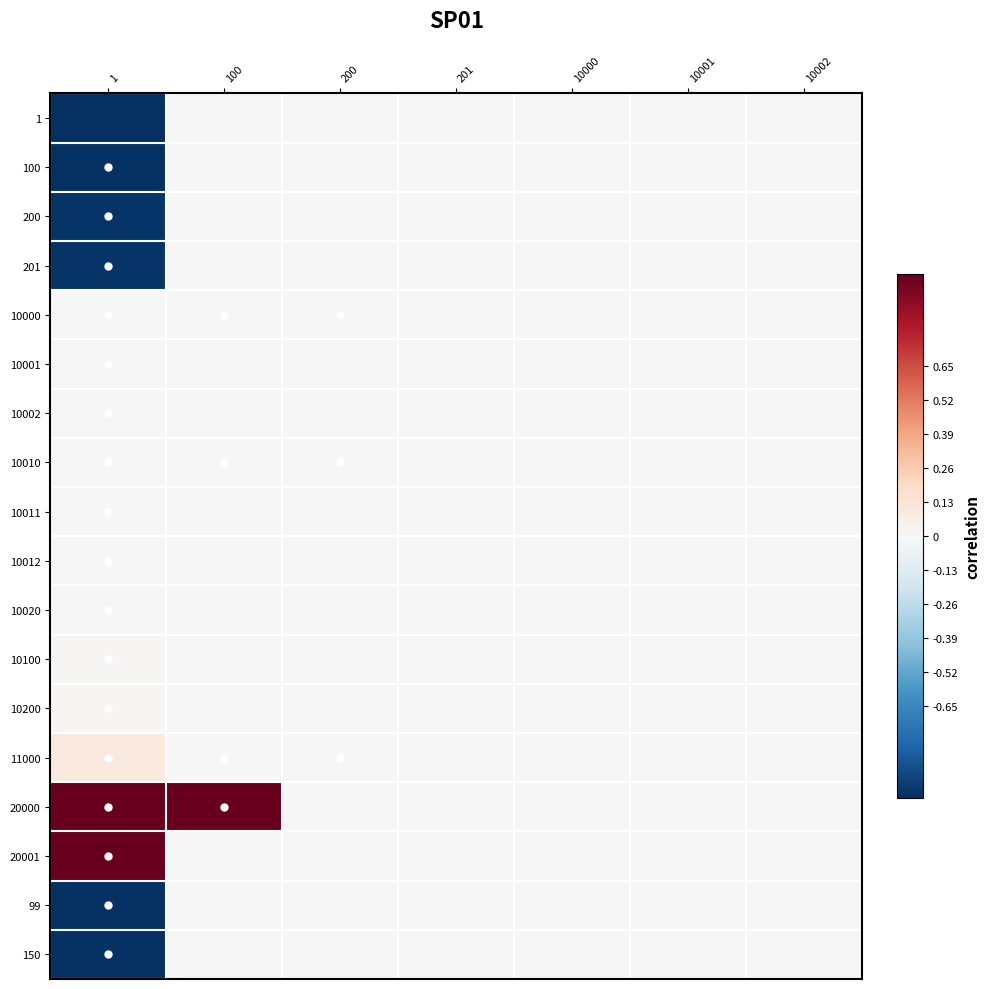

Reading left to right, extract all data points from this chart.

1: 1=-1.0	100=0.0	200=0.0	201=0.0	10000=0.0	10001=0.0	10002=0.0
100: 1=-1.0	100=0.0	200=0.0	201=0.0	10000=0.0	10001=0.0	10002=0.0
200: 1=-1.0	100=0.0	200=0.0	201=0.0	10000=0.0	10001=0.0	10002=0.0
201: 1=-1.0	100=0.0	200=0.0	201=0.0	10000=0.0	10001=0.0	10002=0.0
10000: 1=-0.0	100=0.0	200=0.0	201=0.0	10000=0.0	10001=0.0	10002=0.0
10001: 1=0.0	100=0.0	200=0.0	201=0.0	10000=0.0	10001=0.0	10002=0.0
10002: 1=0.0	100=0.0	200=0.0	201=0.0	10000=0.0	10001=0.0	10002=0.0
10010: 1=0.0	100=0.0	200=0.0	201=0.0	10000=0.0	10001=0.0	10002=0.0
10011: 1=0.0	100=0.0	200=0.0	201=0.0	10000=0.0	10001=0.0	10002=0.0
10012: 1=0.0	100=0.0	200=0.0	201=0.0	10000=0.0	10001=0.0	10002=0.0
10020: 1=0.0	100=0.0	200=0.0	201=0.0	10000=0.0	10001=0.0	10002=0.0
10100: 1=0.0	100=0.0	200=0.0	201=0.0	10000=0.0	10001=0.0	10002=0.0
10200: 1=0.0	100=0.0	200=0.0	201=0.0	10000=0.0	10001=0.0	10002=0.0
11000: 1=0.1	100=0.0	200=0.0	201=0.0	10000=0.0	10001=0.0	10002=0.0
20000: 1=1.0	100=1.0	200=0.0	201=0.0	10000=0.0	10001=0.0	10002=0.0
20001: 1=1.0	100=0.0	200=0.0	201=0.0	10000=0.0	10001=0.0	10002=0.0
99: 1=-1.0	100=0.0	200=0.0	201=0.0	10000=0.0	10001=0.0	10002=0.0
150: 1=-1.0	100=0.0	200=0.0	201=0.0	10000=0.0	10001=0.0	10002=0.0